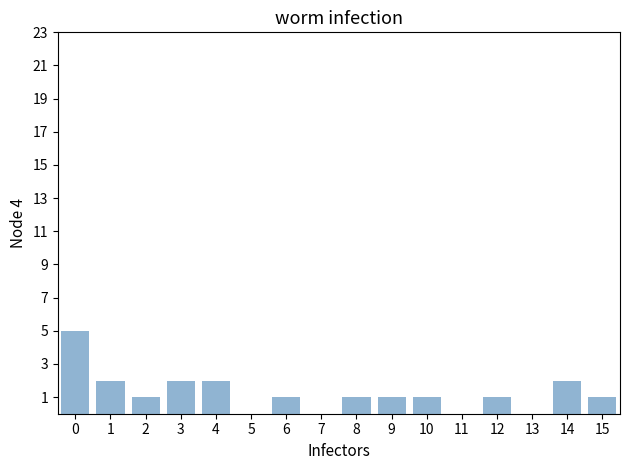

True or false: the data shows 2 at 10.

False